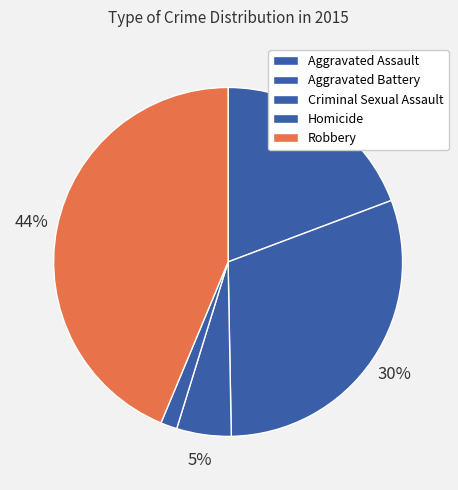

Which category has the smallest portion of the pie?

Homicide